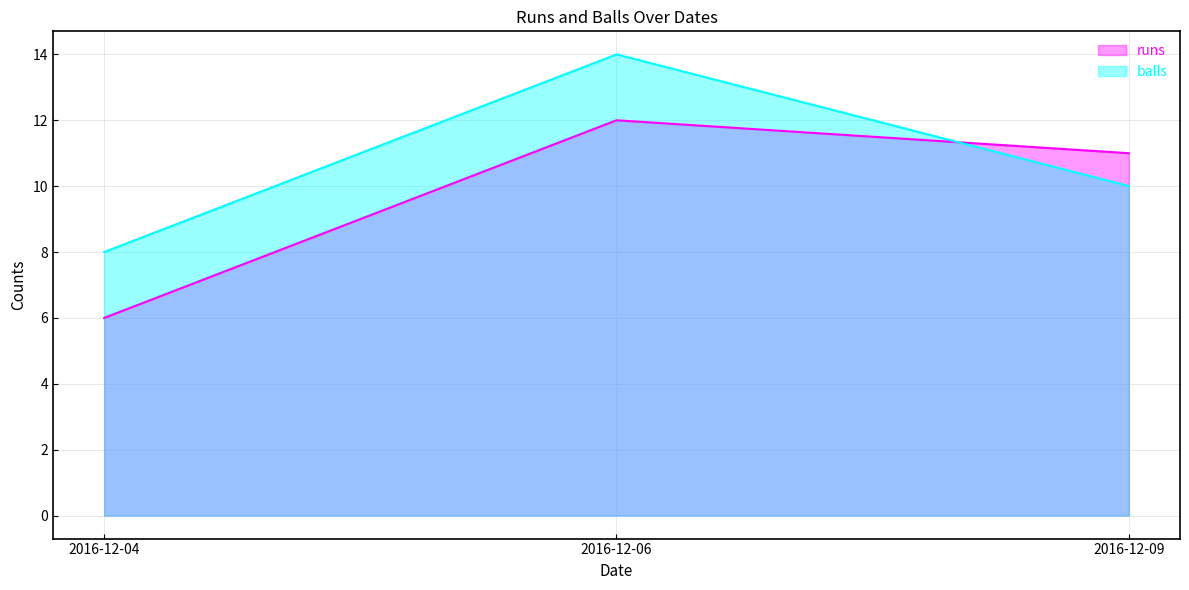

True or false: balls has a value of 10 at 2016-12-09.

True